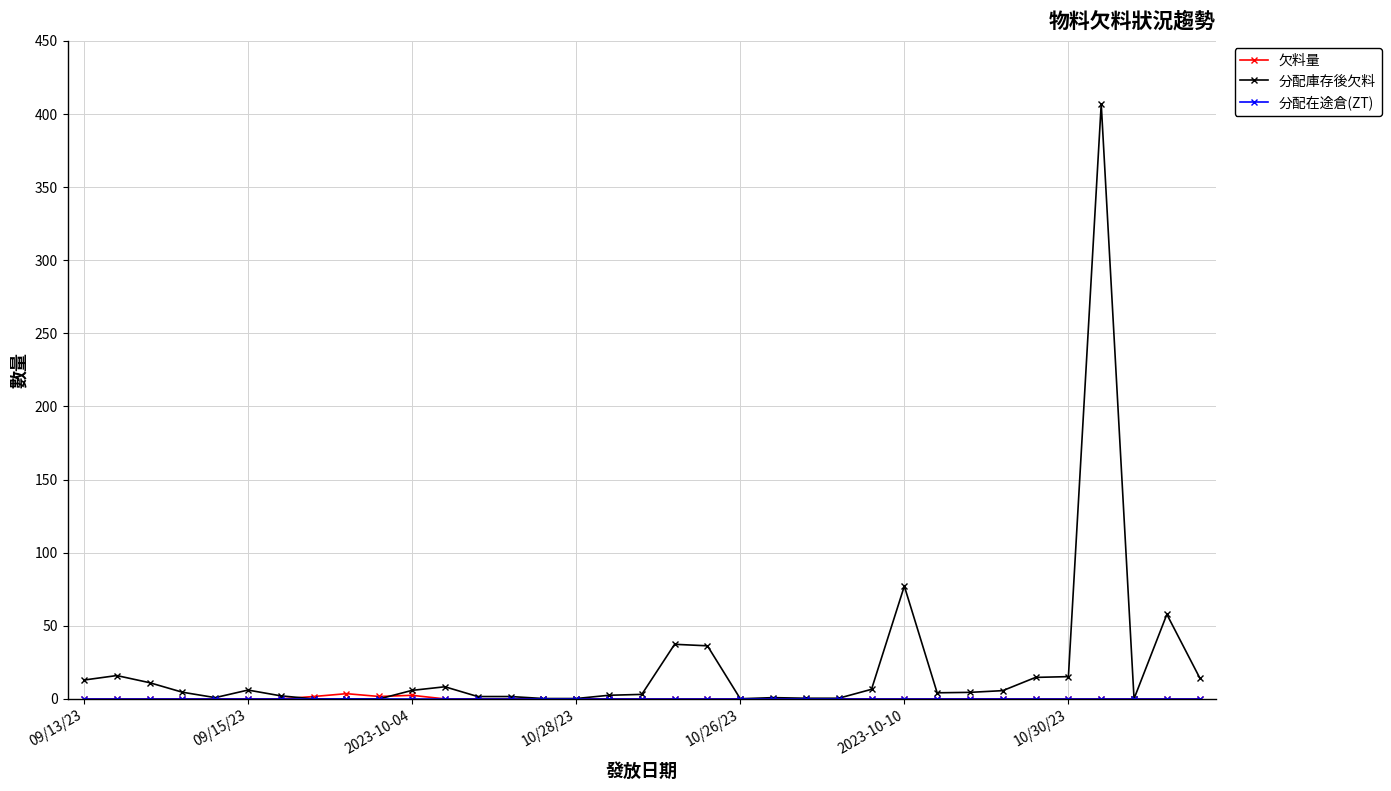

Which series has the widest spread of values?

分配庫存後欠料